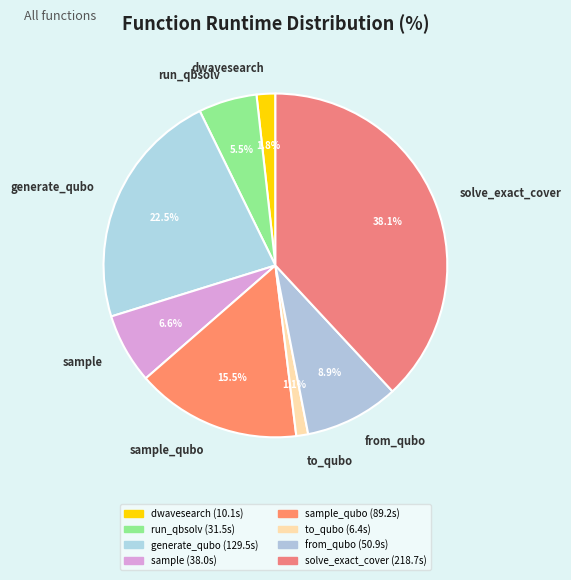

Does any single category account for the majority?

No